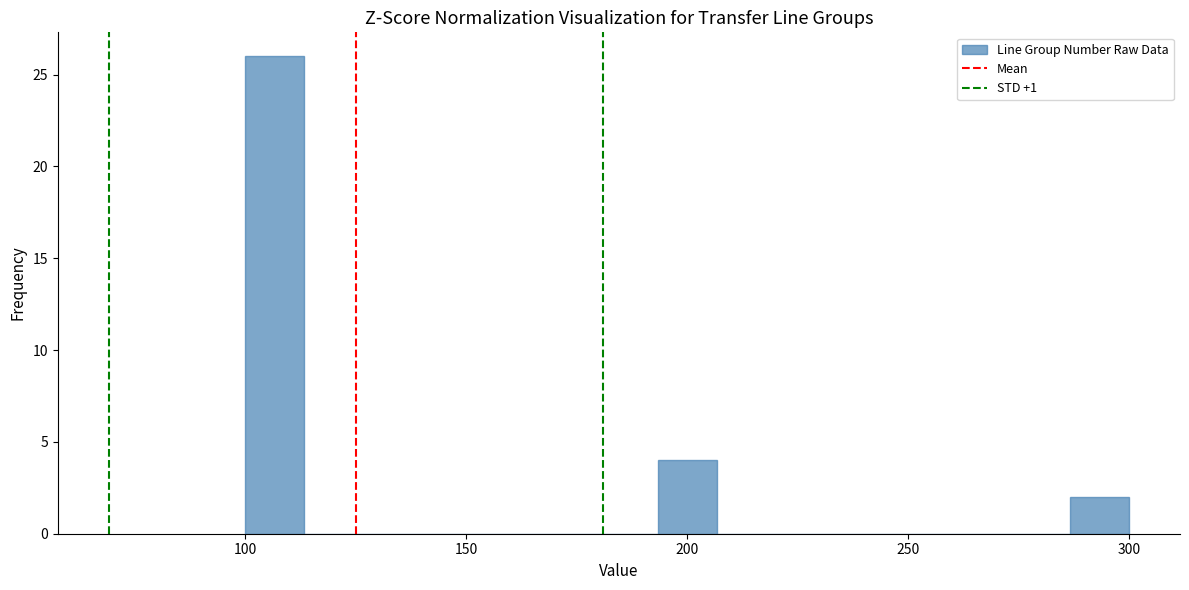

Around what value on the x-axis is the tallest bar? Give the approximate position of its centre, as read against the axis.

105